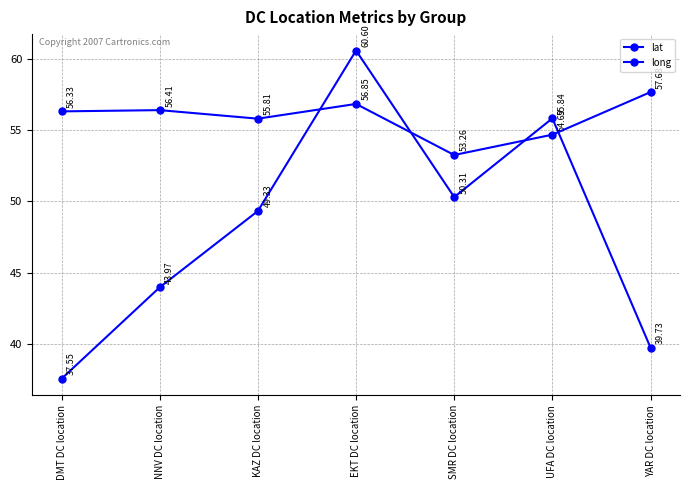

What is the value of the lat point at the 3rd from the left?

55.8